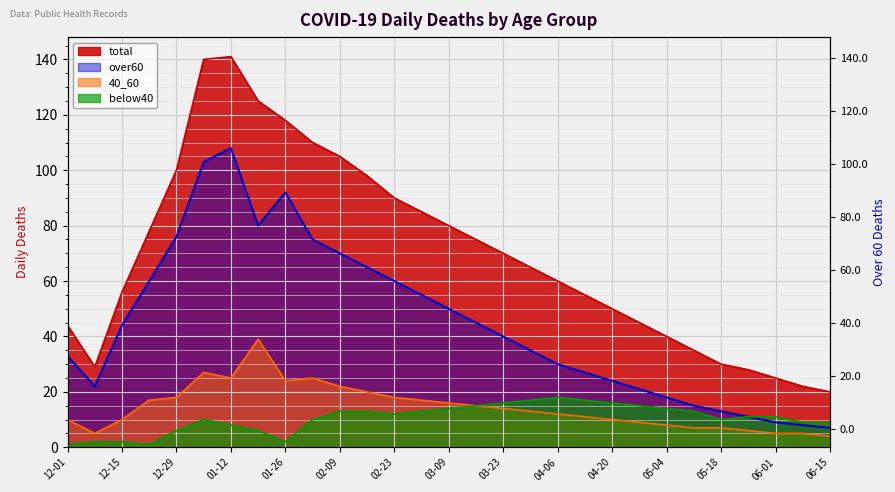

What is the spread (max minus min) of values at 2021-03-16?

60